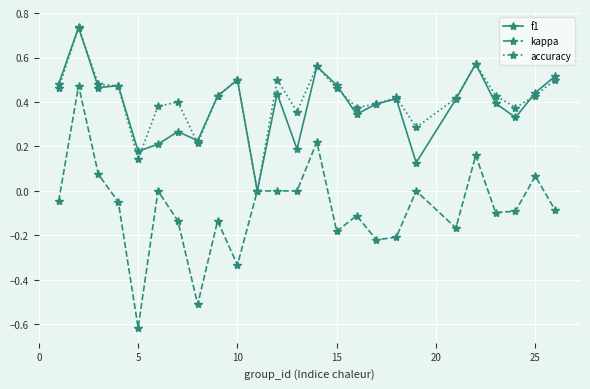

At which label does kappa reach its minimum?

5